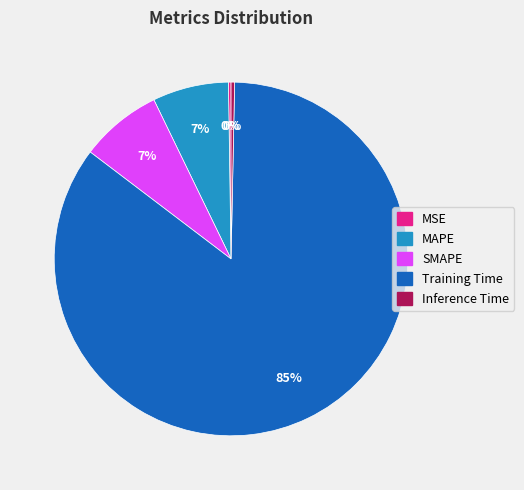

Which category has the biggest portion of the pie?

Training Time